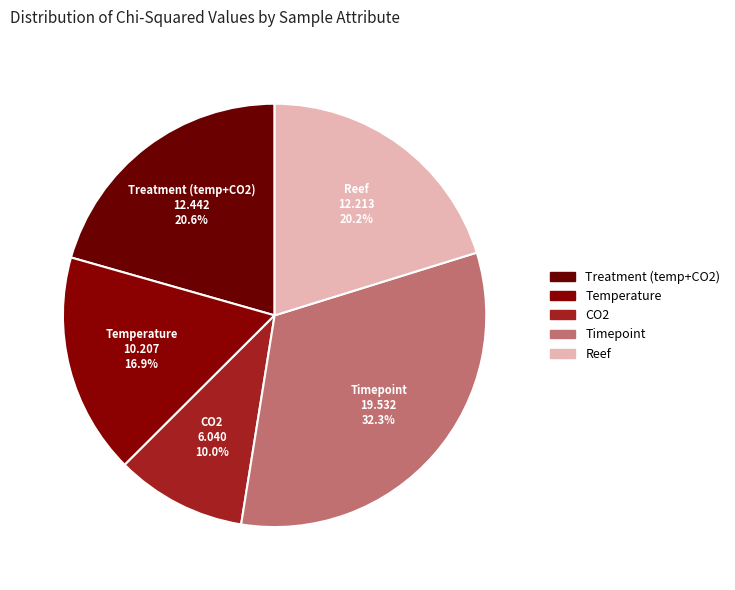

To the nearest percent, what is the difference between the largest and smallest slice percentages?

22%